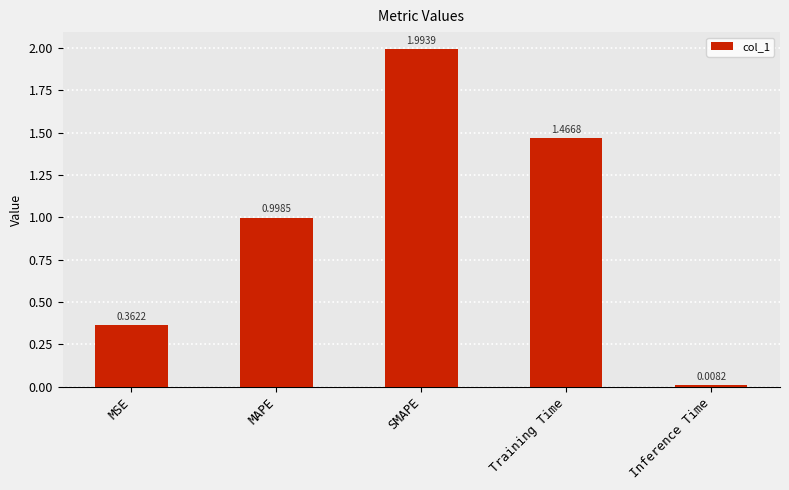

What is the change in value from MSE to Training Time?

+1.1